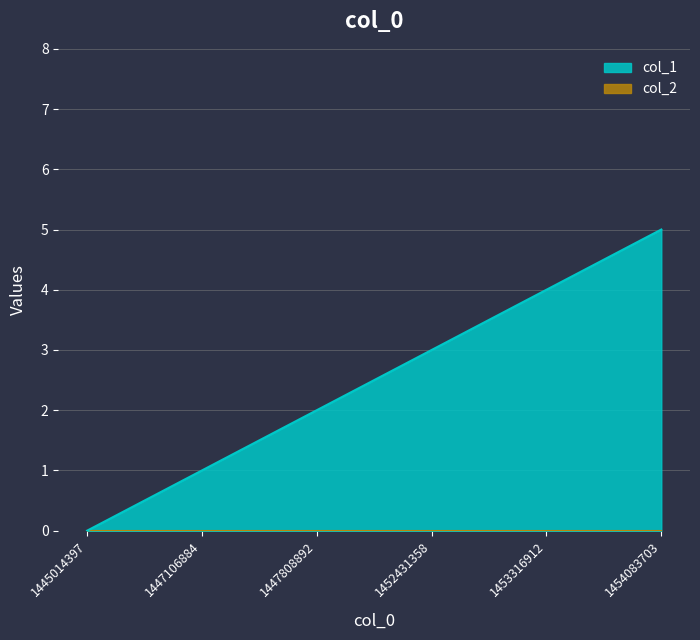

Rank the categories by value from lowest to highest.

1445014397, 1447106884, 1447808892, 1452431358, 1453316912, 1454083703